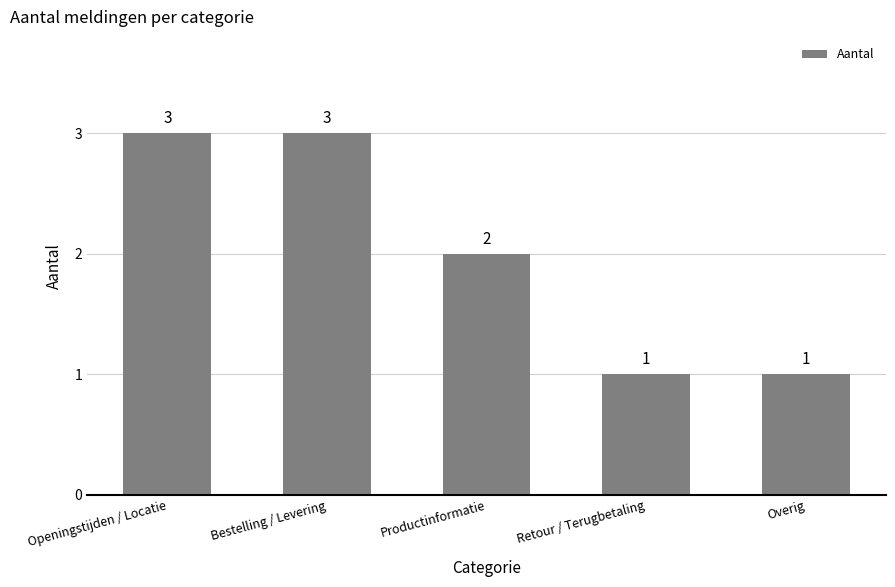

Does the chart contain stacked bars?

No